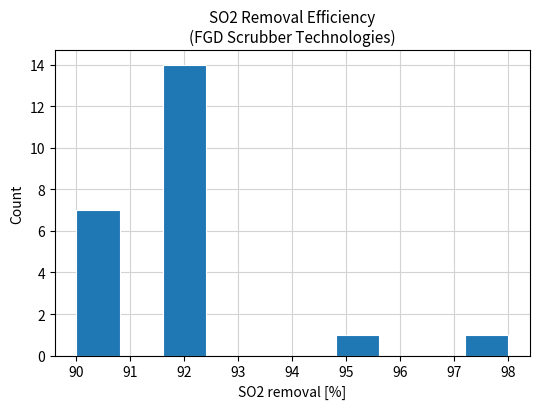

Reading left to right, transcribe this chart: for each bar, give the range it covers on the x-axis and its height. The values are not printed on the chart, so give them approximately, as read against the axis.

90.0 to 90.8: 7
90.8 to 91.6: 0
91.6 to 92.4: 14
92.4 to 93.2: 0
93.2 to 94.0: 0
94.0 to 94.8: 0
94.8 to 95.6: 1
95.6 to 96.4: 0
96.4 to 97.2: 0
97.2 to 98.0: 1